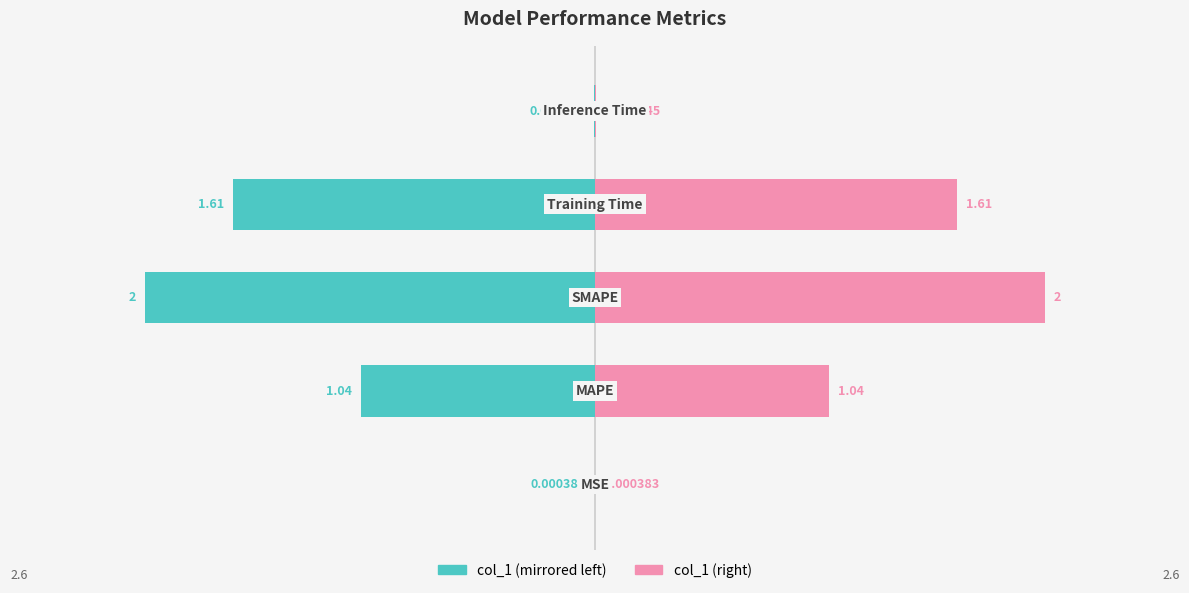

True or false: col_1 (right) has a value of 0.0 at 0.

True